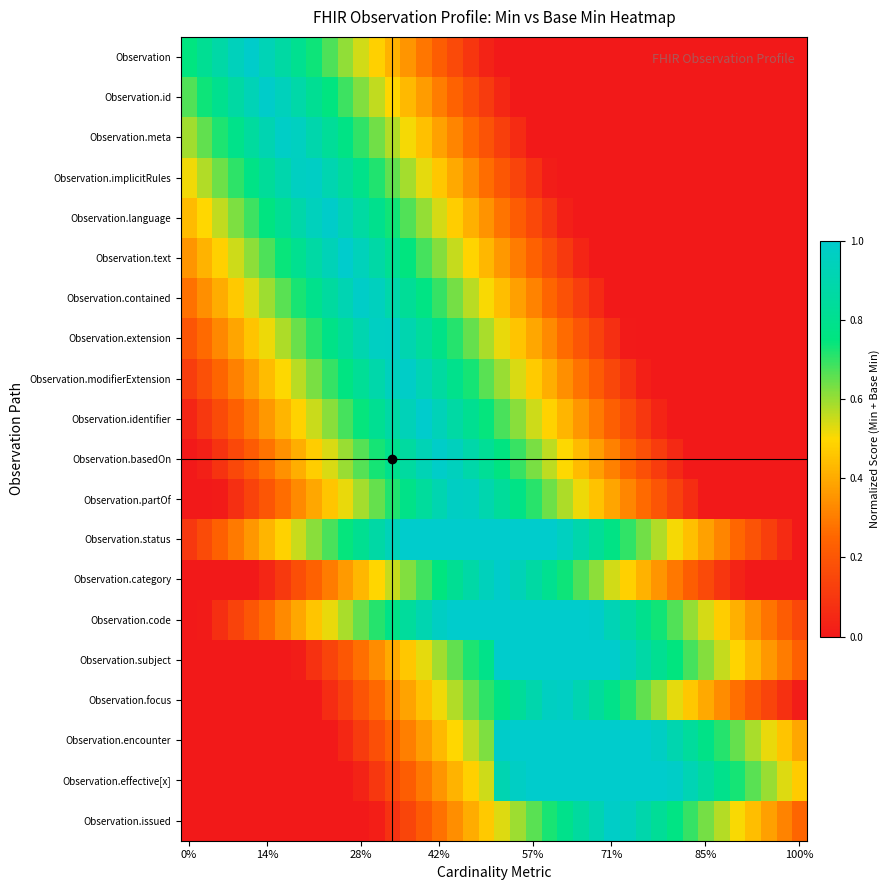

At how many categories does at least one series exceed 0?

40